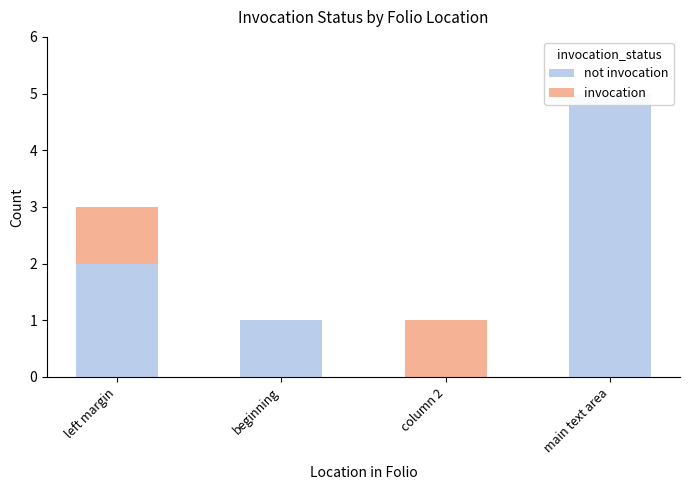

What is the difference between the maximum and second lowest values in the invocation series?

1